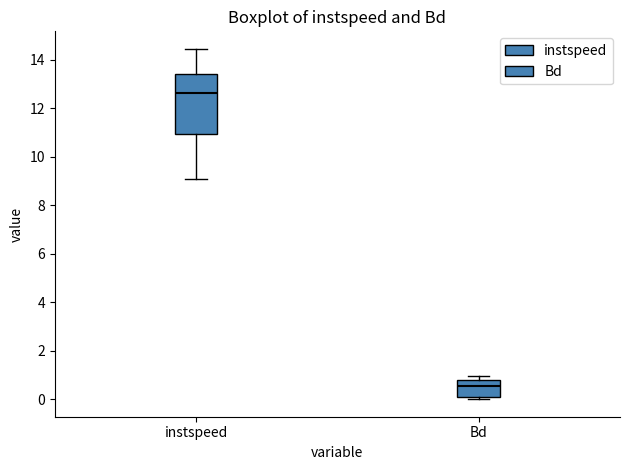

Which box's median line is the highest?

instspeed